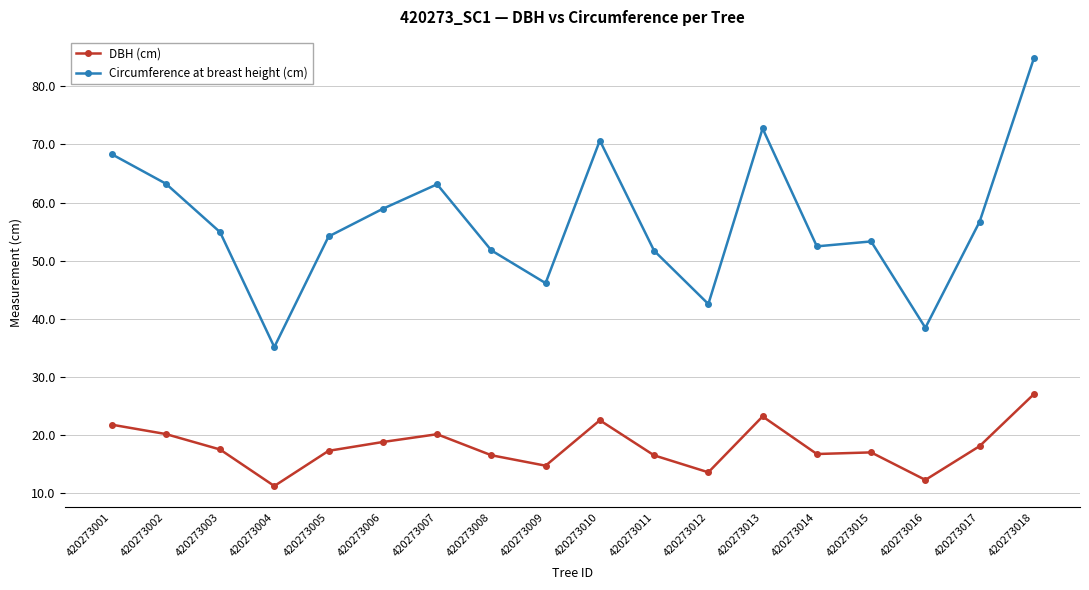

At which category does Circumference at breast height (cm) reach its first local valley?

420273004